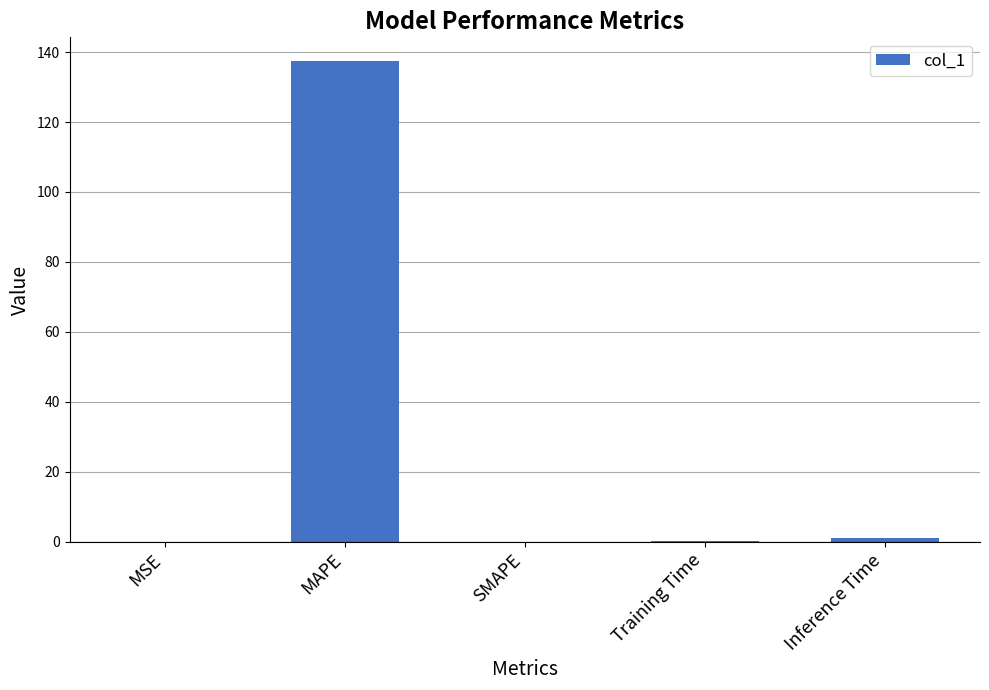

The value at Inference Time is 0.9. True or false?

True